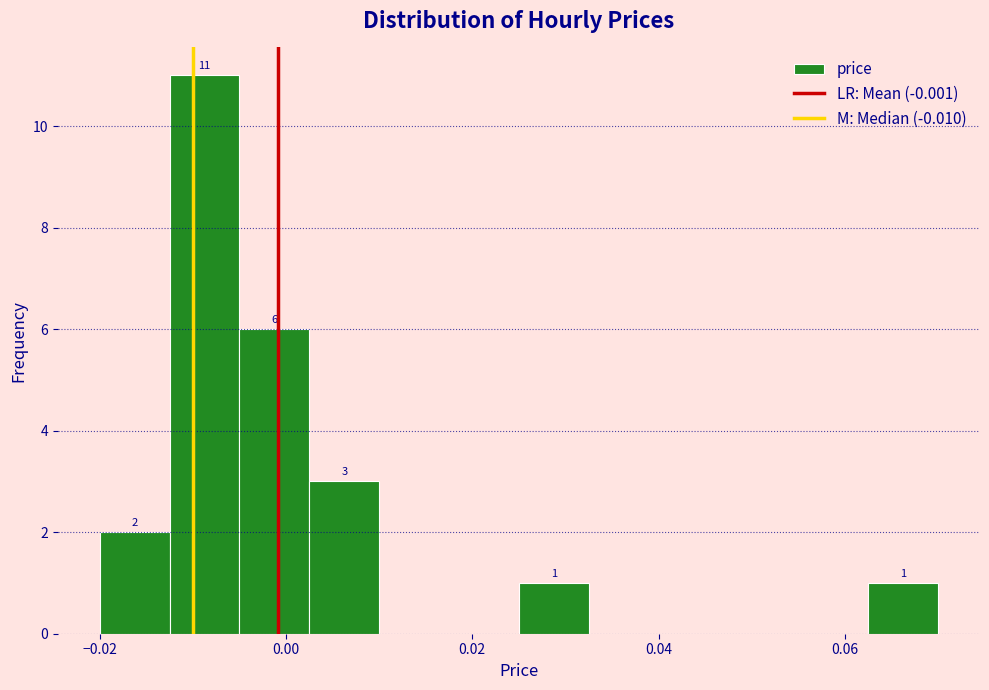

Read against the x-axis, roughly where is the centre of the tallest bar?

-0.008